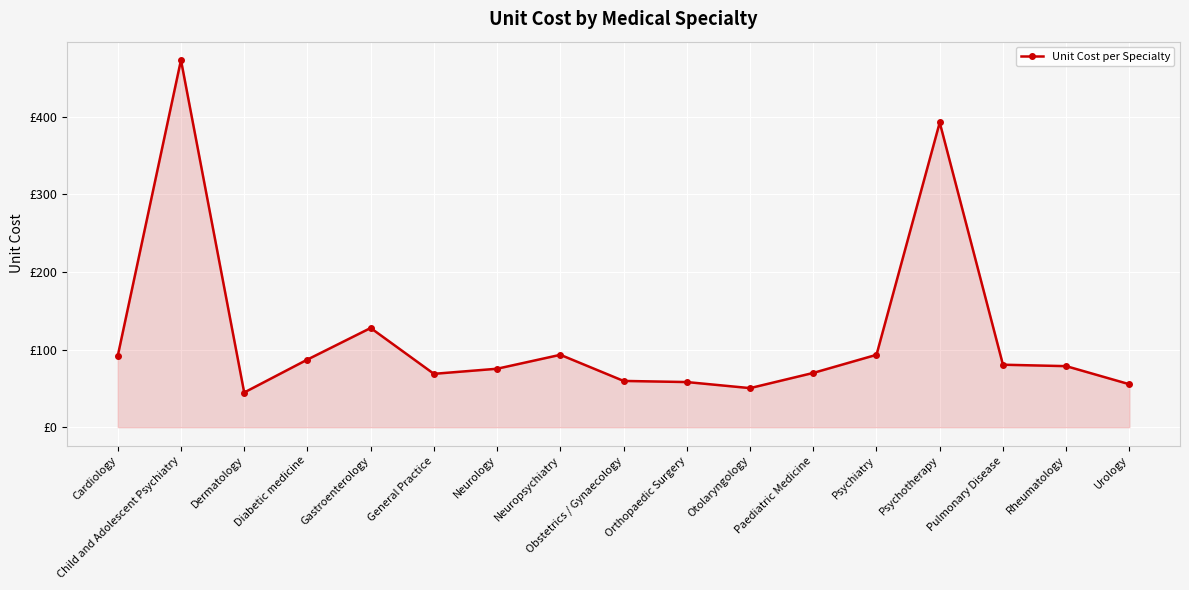

Reading right to left, extract all data points from this chart.

55.4	78.7	80.5	392.7	93.3	70.0	50.4	58.2	59.6	93.3	75.3	68.8	127.8	87.2	44.7	473.2	91.8